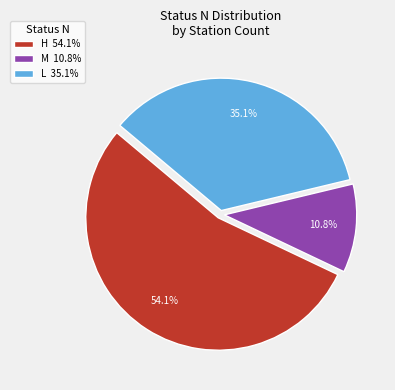

To the nearest percent, what percentage of the pie is M?

11%